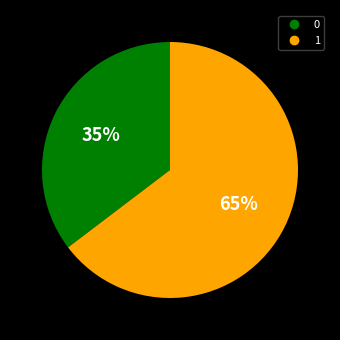

How many segments does this pie chart have?

2